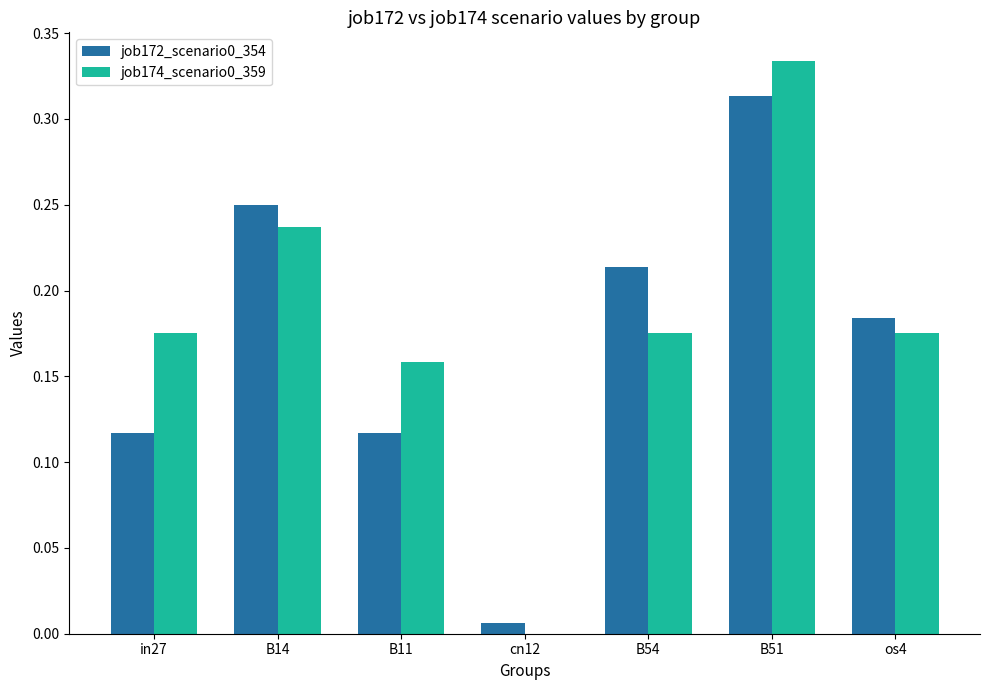

Is it true that job174_scenario0_359 equals 0.1 at os4?

False